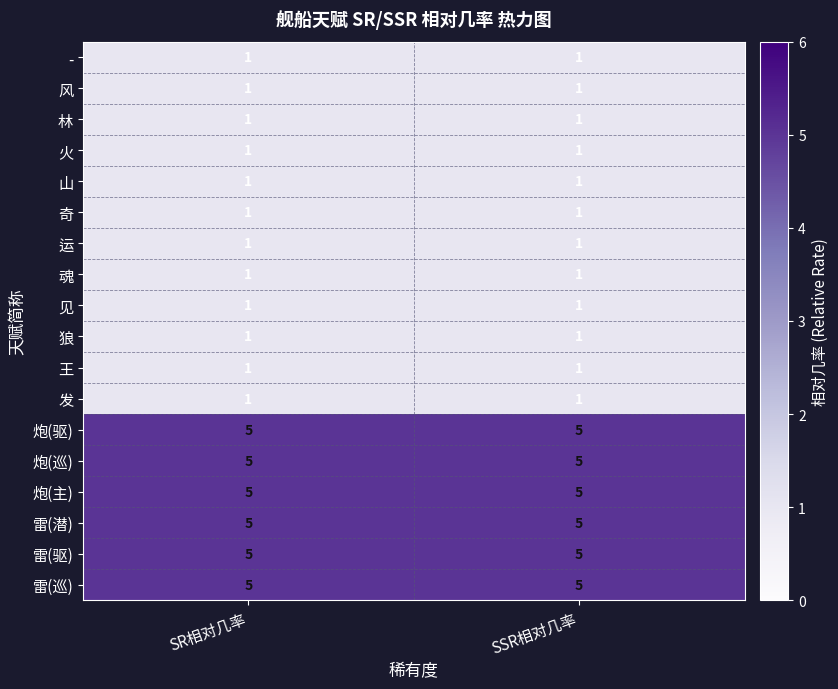

The 山 series shows 1 at SR相对几率. True or false?

True